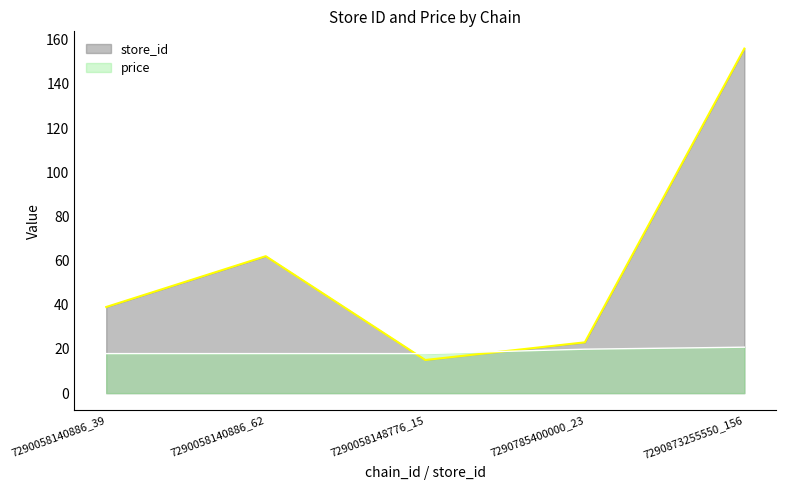

The store_id series shows 23.0 at 7290785400000_23. True or false?

True